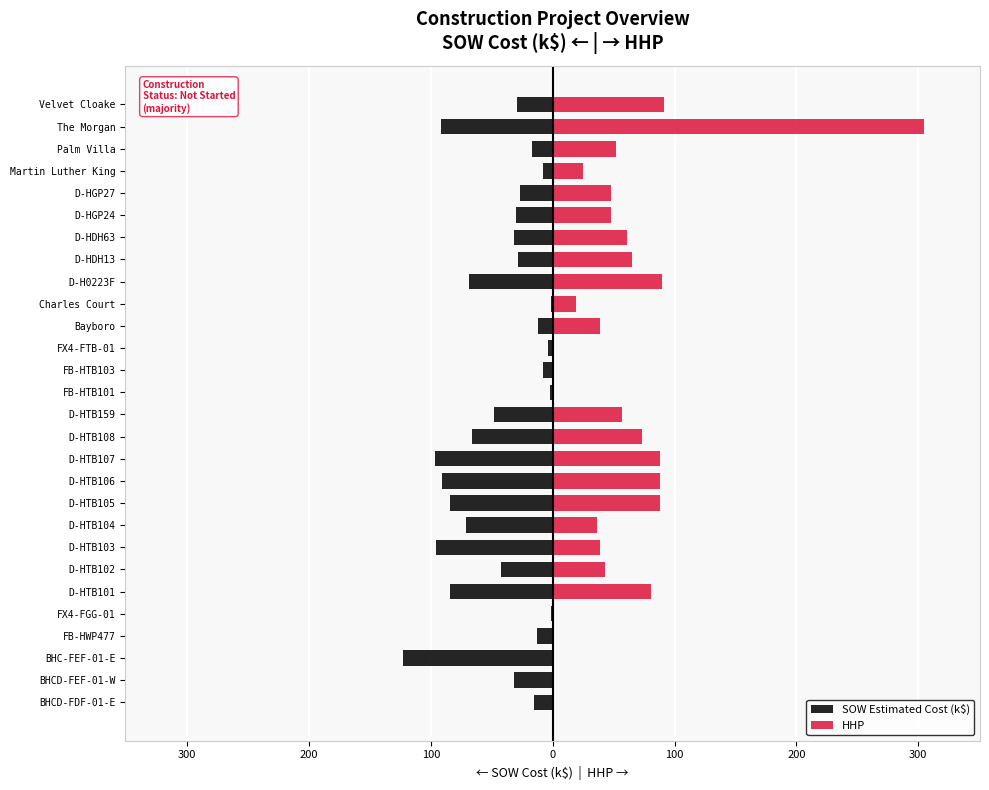

Rank the series by their average value, from highest to lowest.

HHP, SOW Estimated Cost (k$)